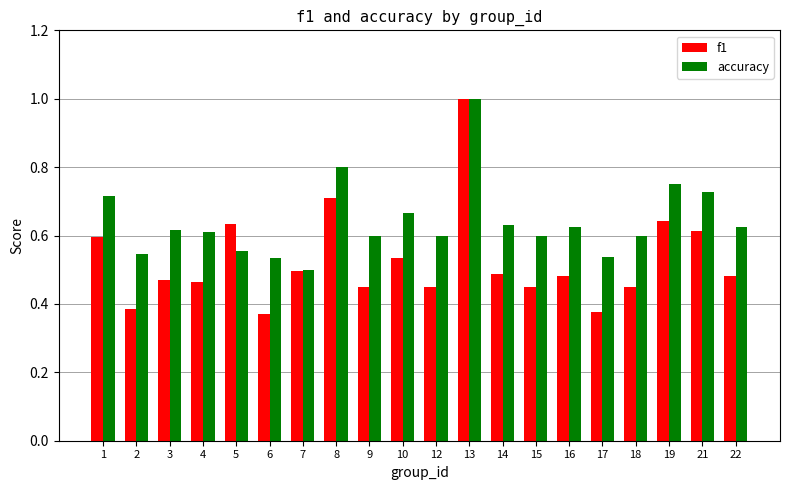

Which series has the largest total across all categories?

accuracy